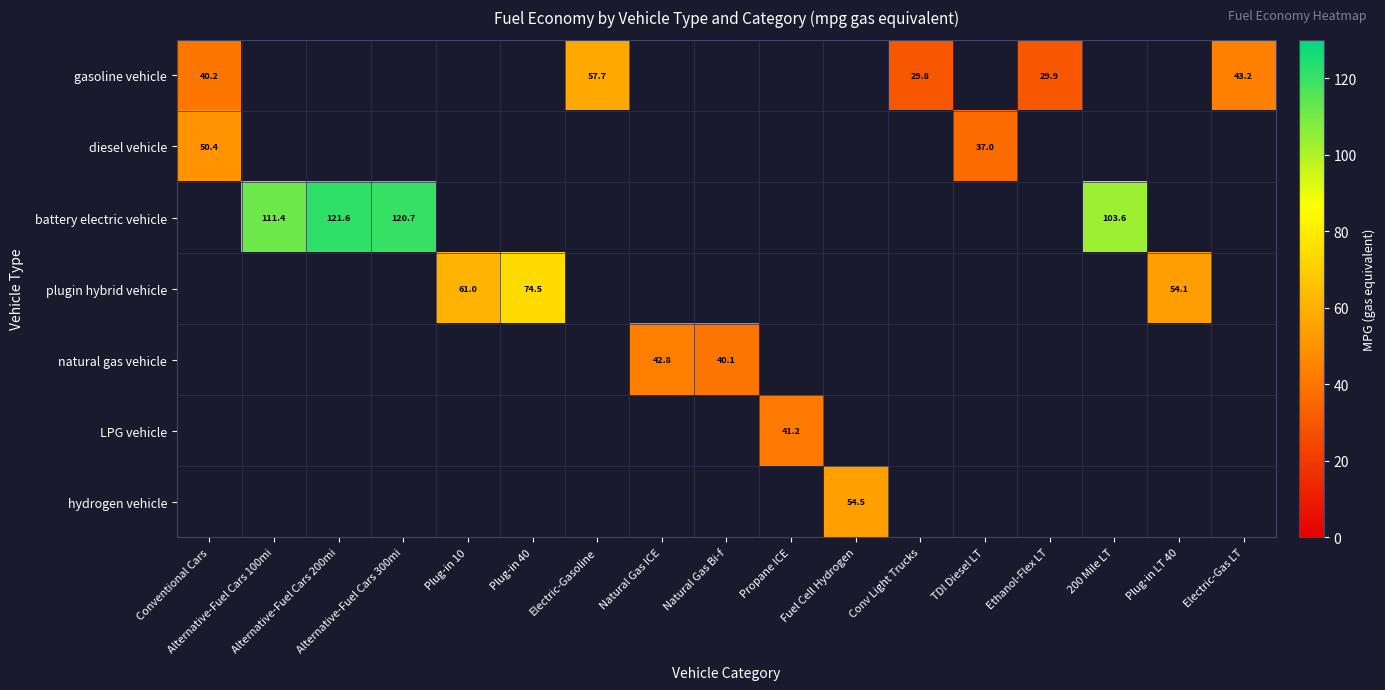

The battery electric vehicle series shows 111.4 at Alternative-Fuel Cars 100mi. True or false?

True